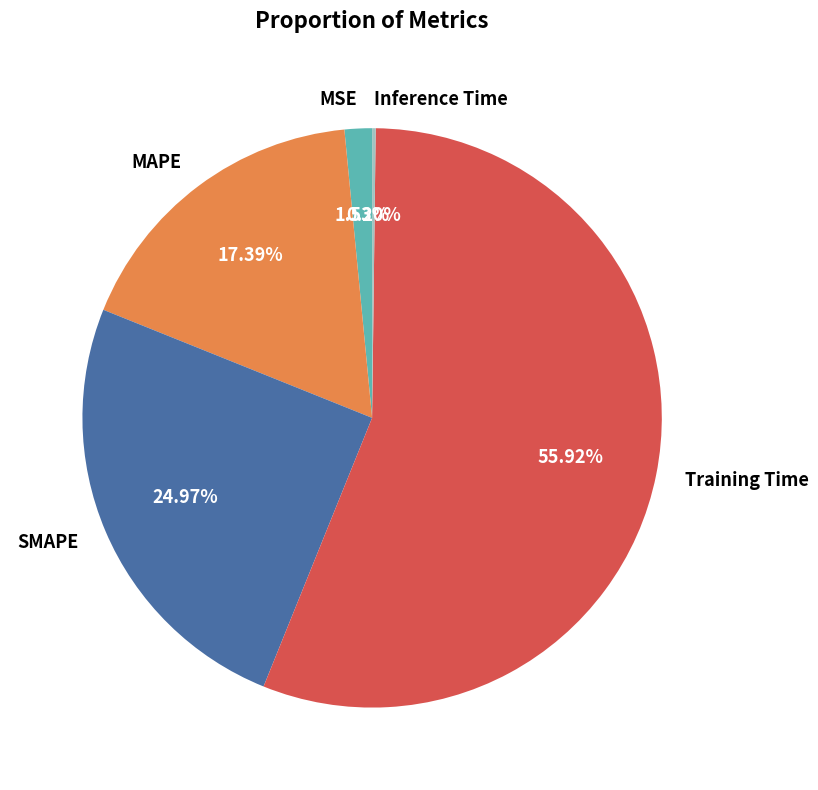

What is the ratio of the value at MAPE to the value at Training Time?

0.3